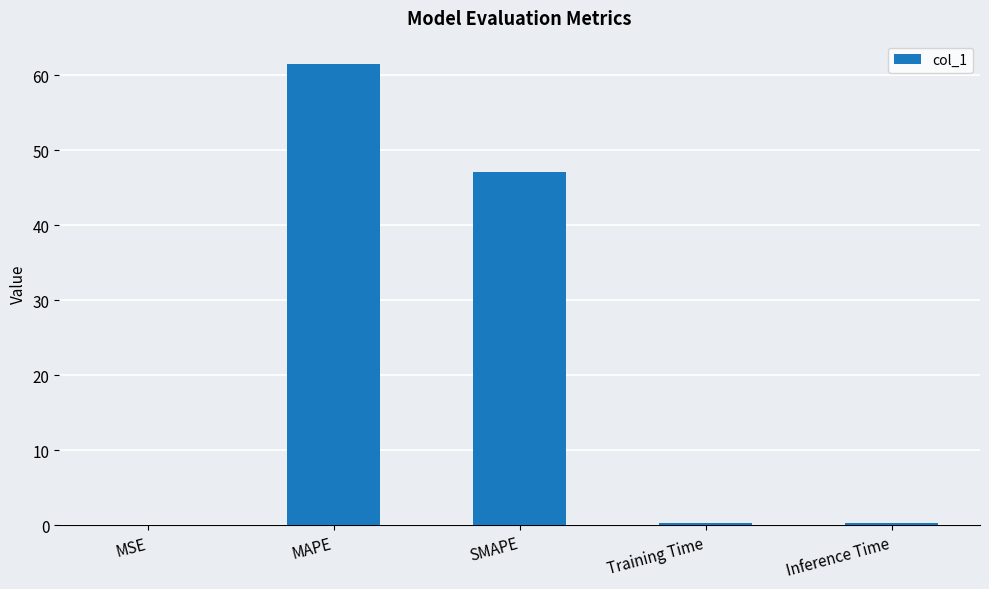

What value does the data have at MAPE?

61.5